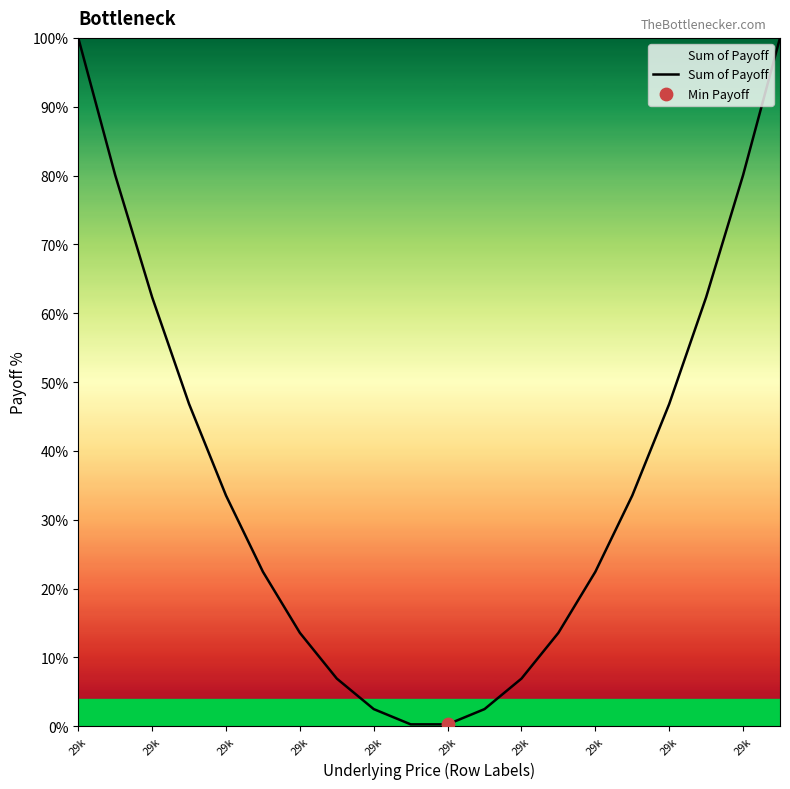

How many lines are shown in the chart?

1